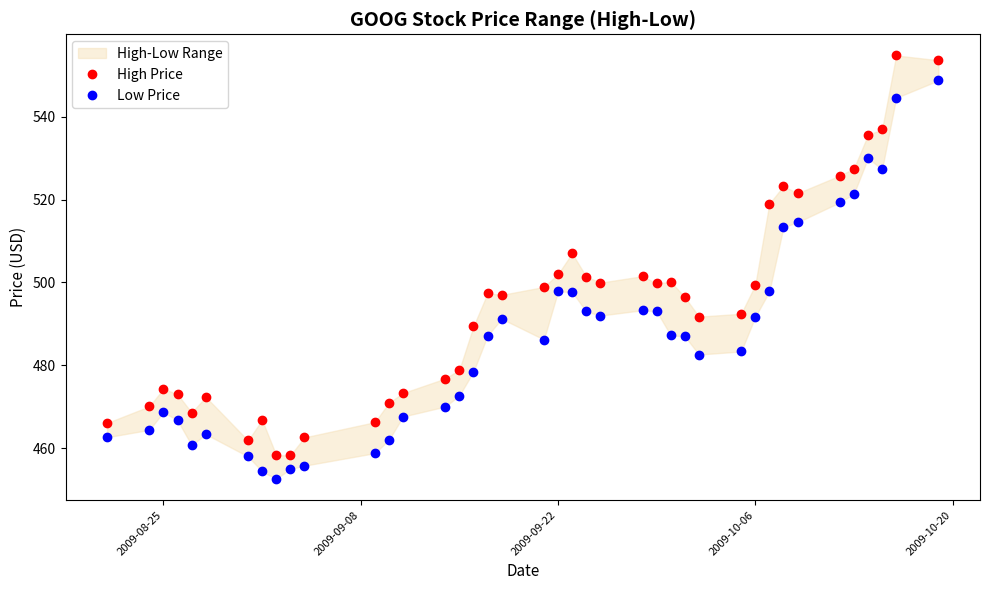

What is the sum of all High Price values?

19770.7